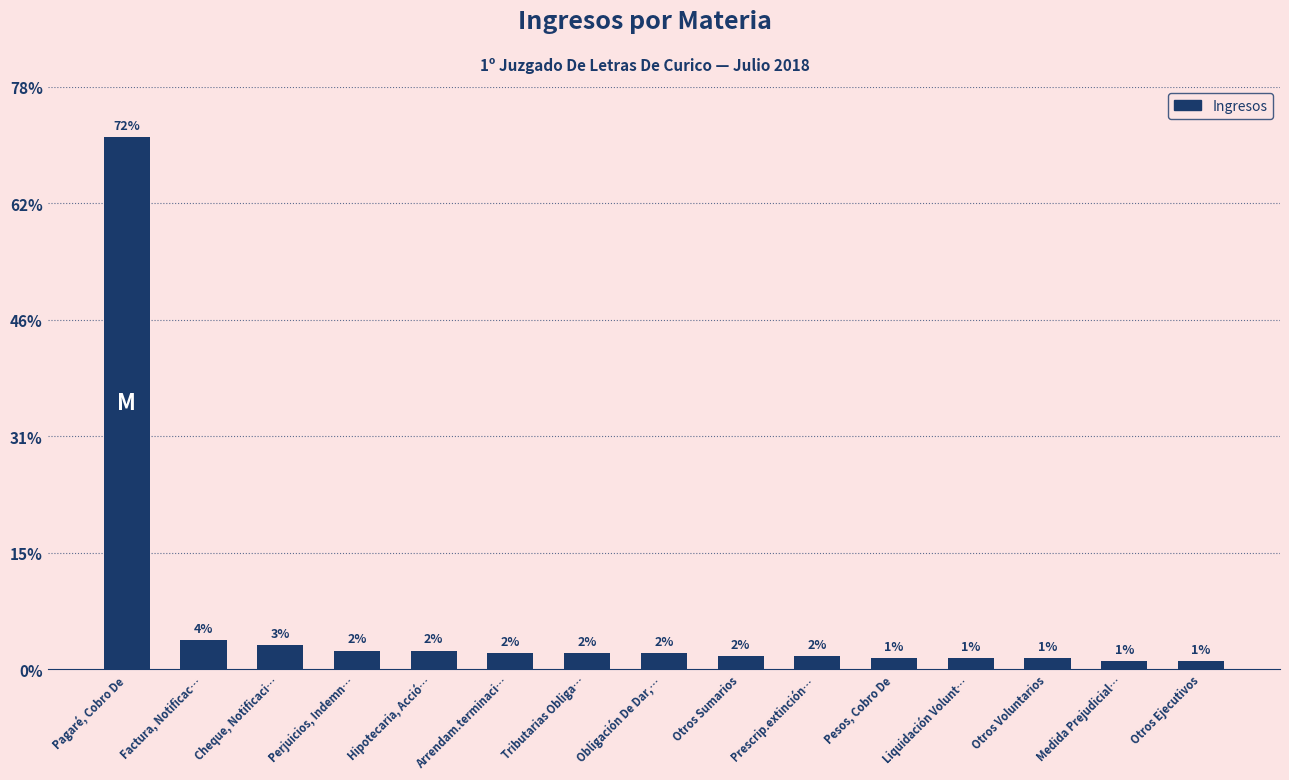

Which label corresponds to the smallest value in the chart?

Medida Prejudicial…